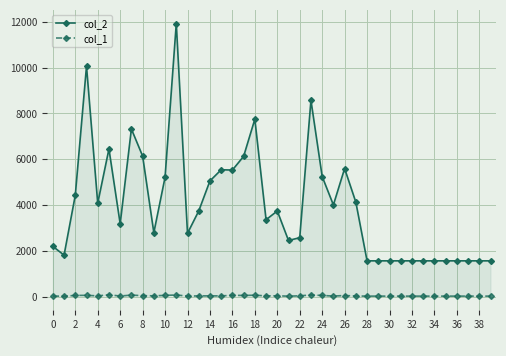

Between 28 and 32, which is larger?

28